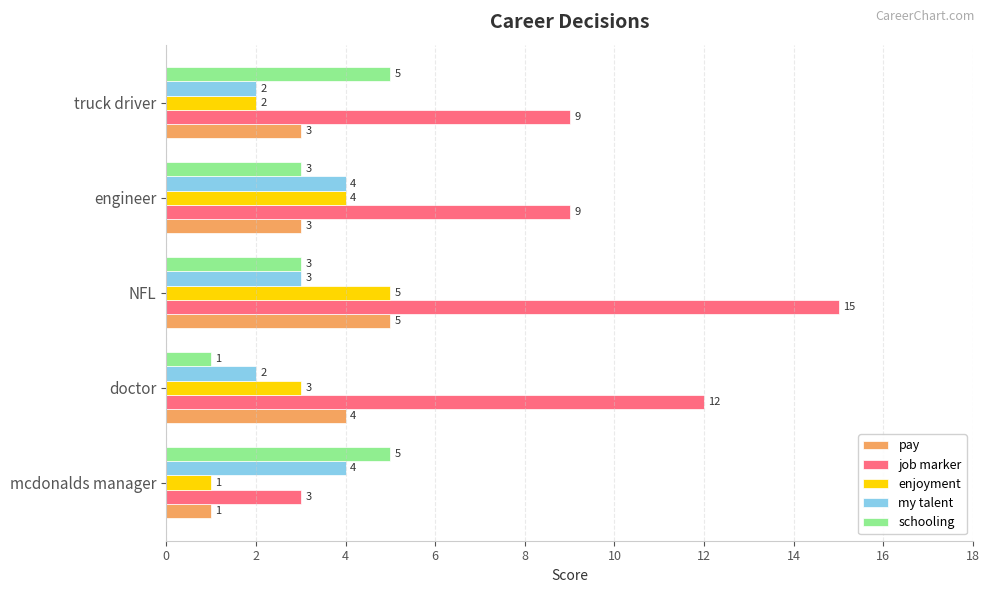

What is the minimum value for job marker?

3